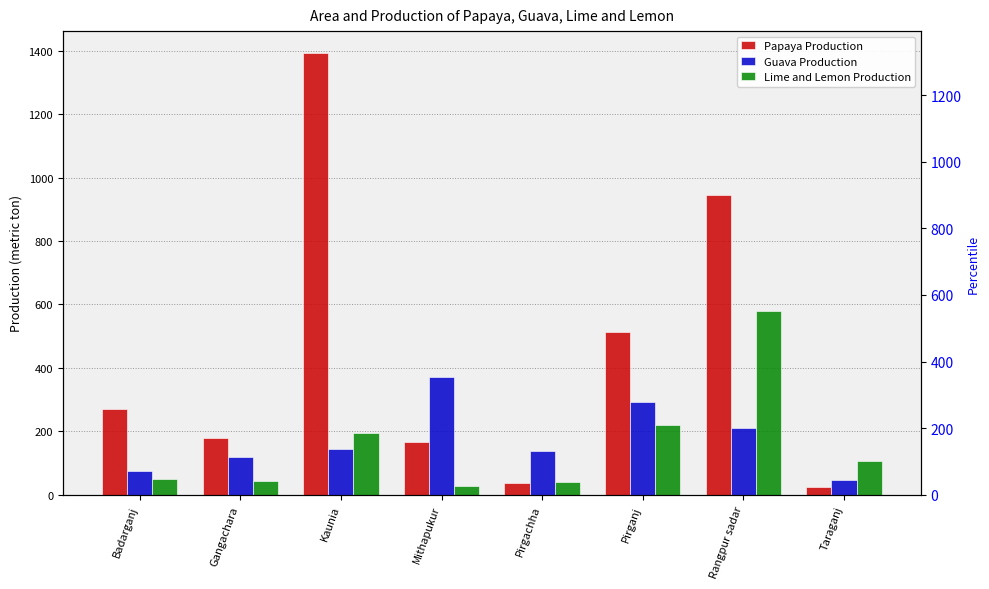

What is the minimum value for Papaya Production?

24.0